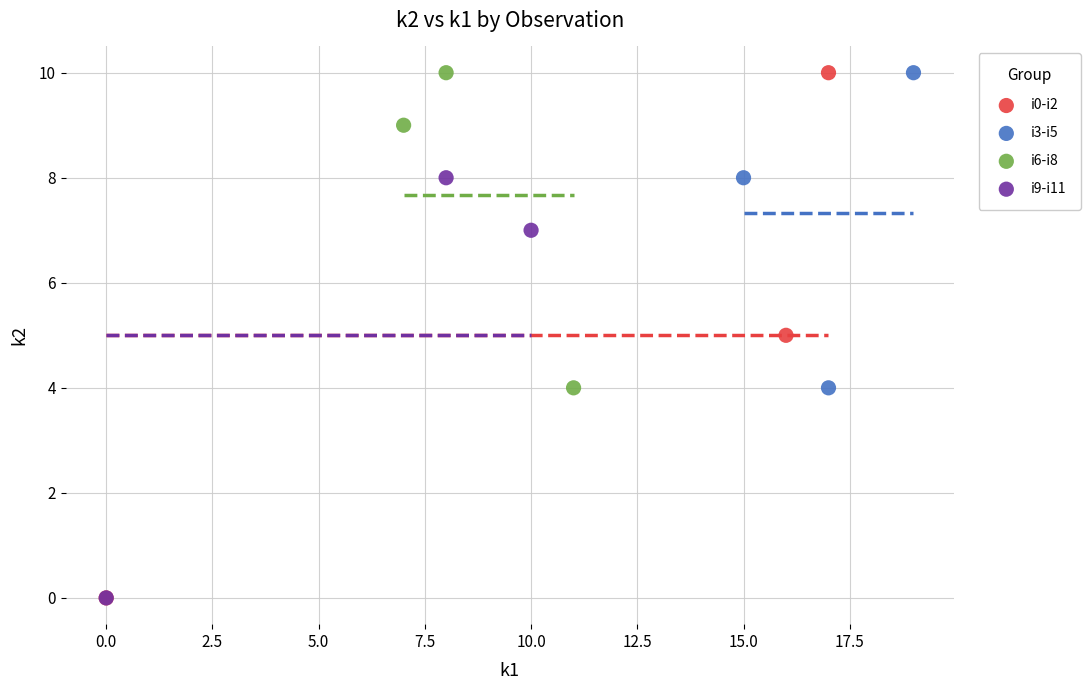

Which series has the largest Y range (max minus min)?

i0-i2